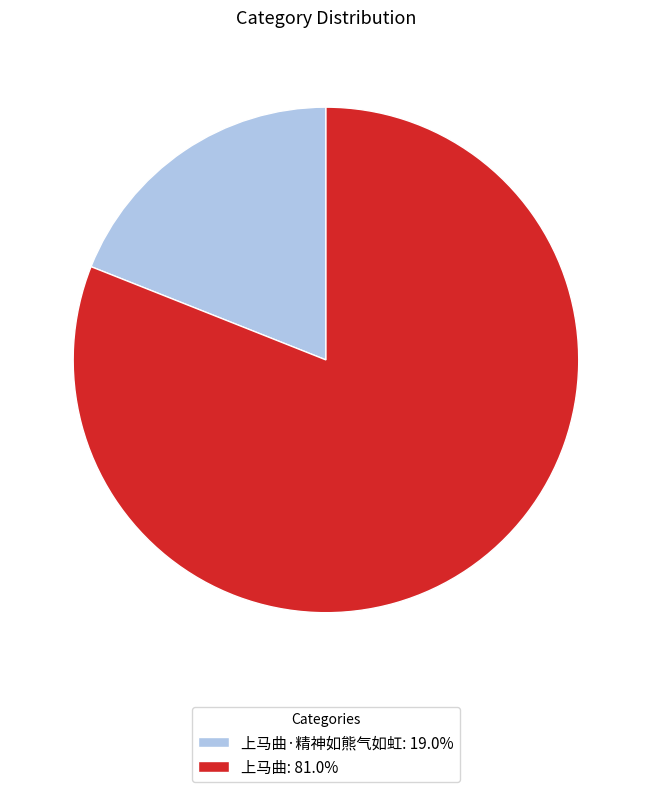

What is the ratio of the value at 上马曲: 81.0% to the value at 上马曲·精神如熊气如虹: 19.0%?

4.3